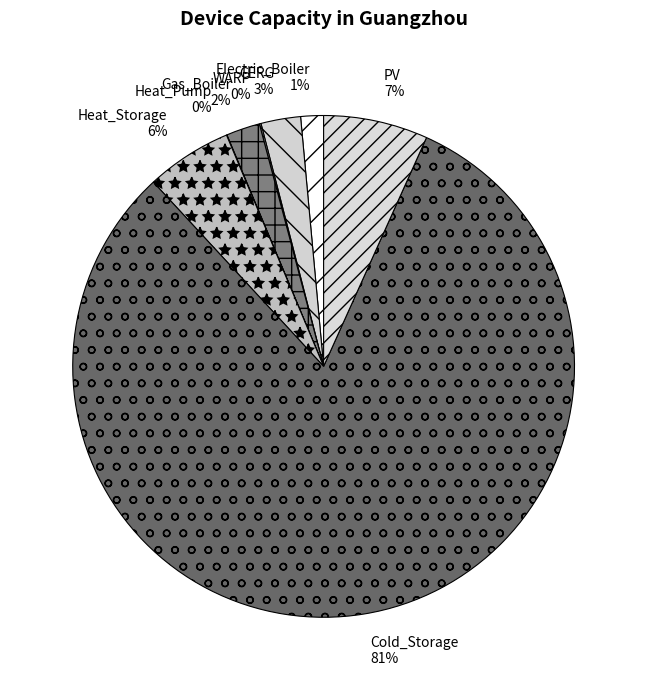

Does Cold_Storage account for over 50% of the chart?

Yes